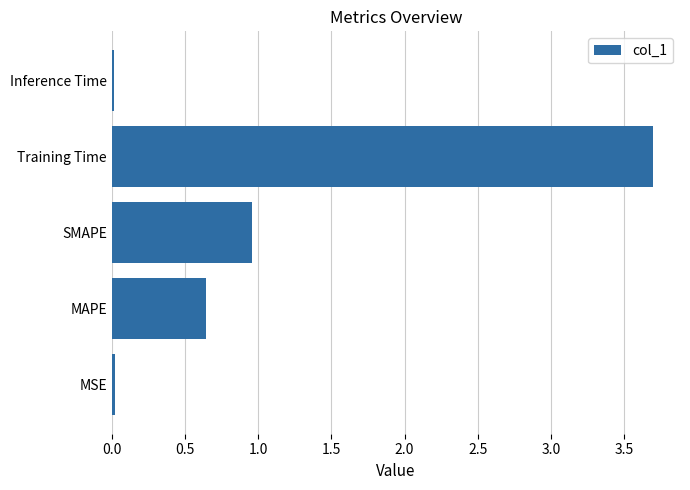

How many bars are there in total?

5